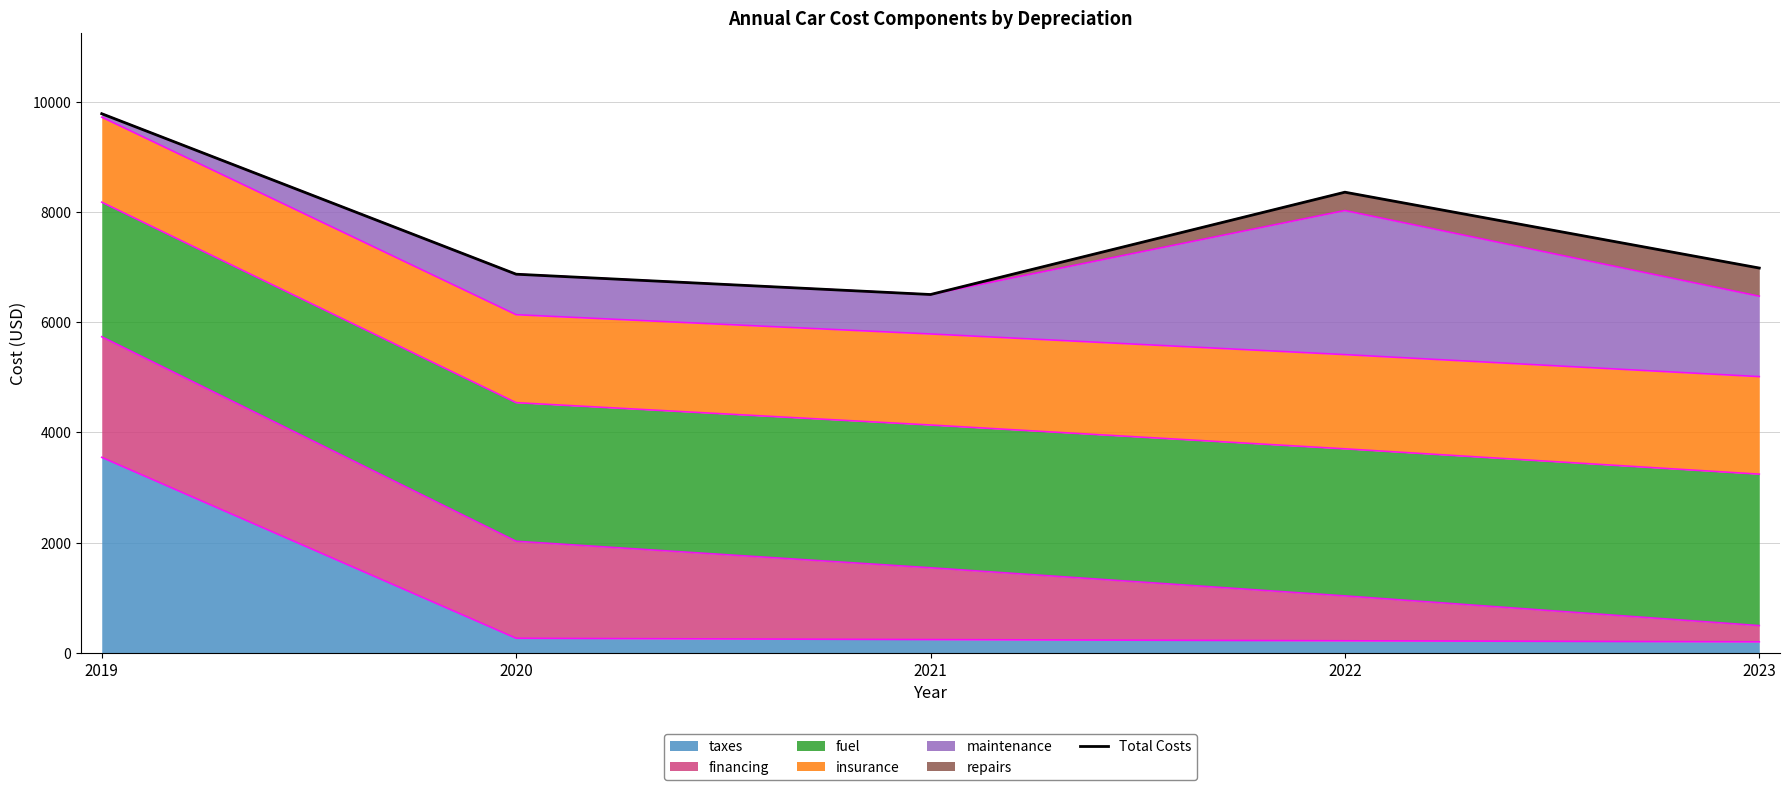

How many interior local valleys (lower than both neighbors) does the data have?

1